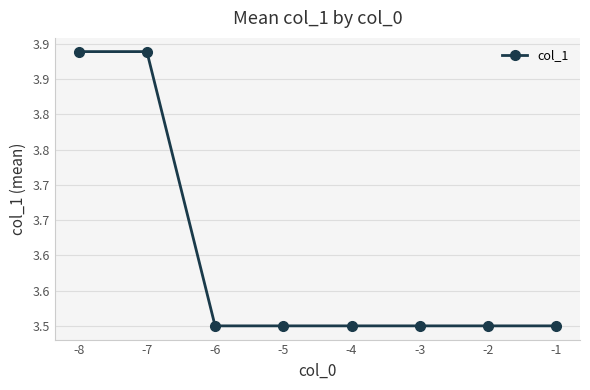

Which has a higher value, -5 or -2?

-5